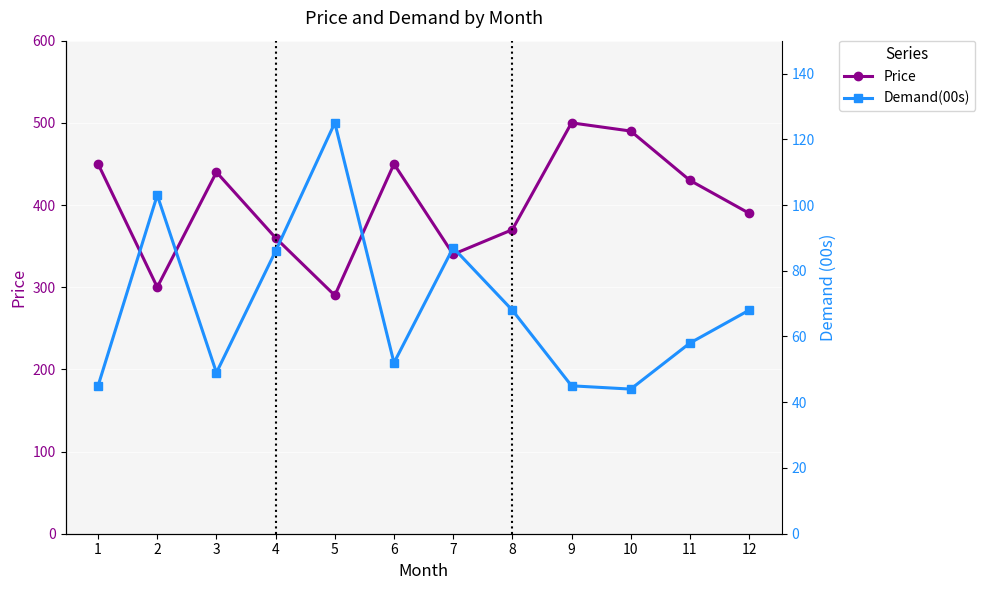

Between 8 and 2, which is larger?

8